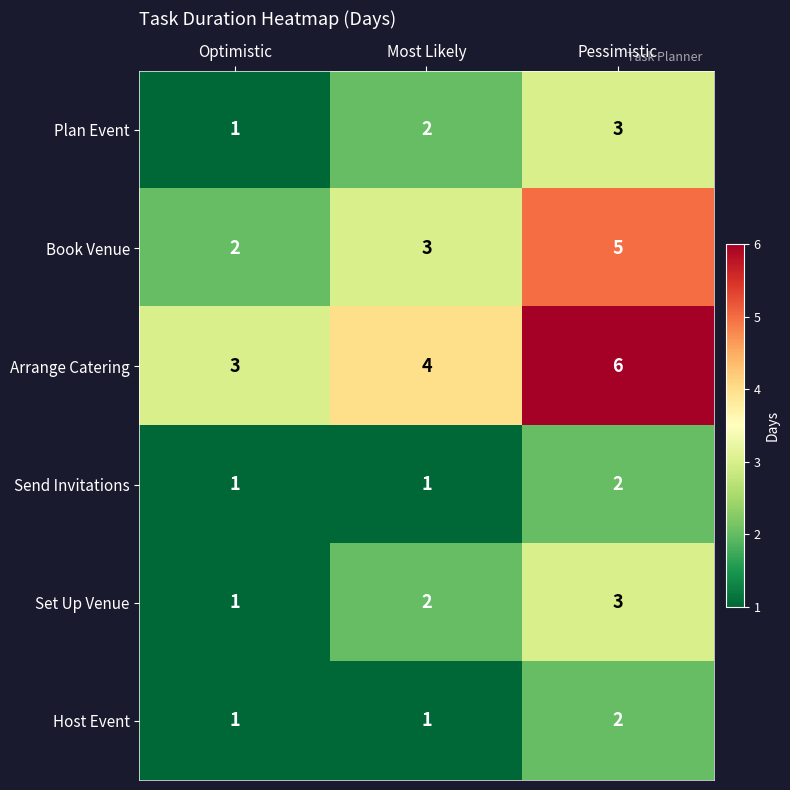

List the labels in order of Book Venue value, smallest first.

Optimistic, Most Likely, Pessimistic